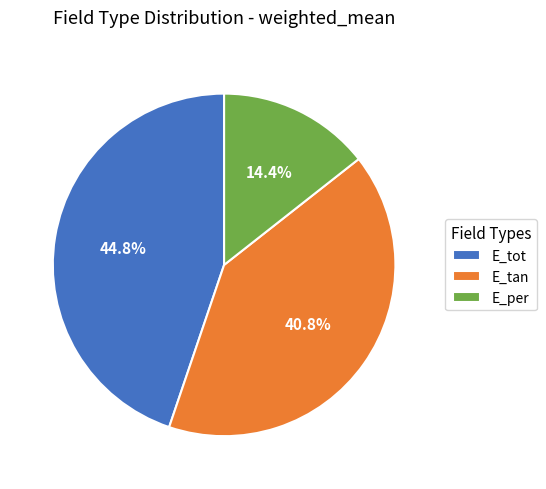

To the nearest percent, what is the average slice percentage?

33%